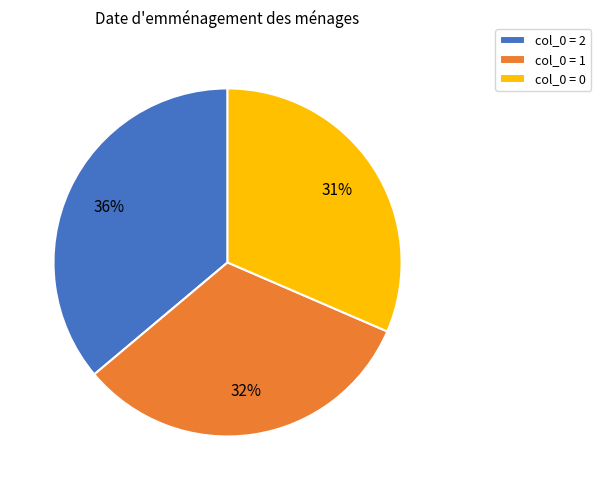

To the nearest percent, what is the difference between the largest and smallest slice percentages?

5%